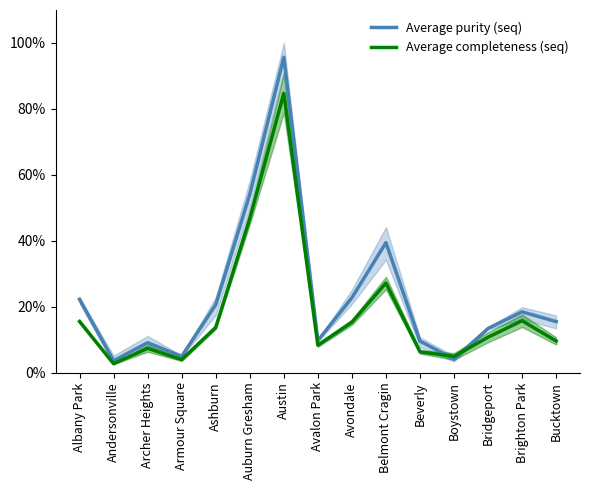

List the labels in order of Average purity (seq) value, smallest first.

Andersonville, Boystown, Armour Square, Archer Heights, Beverly, Avalon Park, Bridgeport, Bucktown, Brighton Park, Ashburn, Albany Park, Avondale, Belmont Cragin, Auburn Gresham, Austin